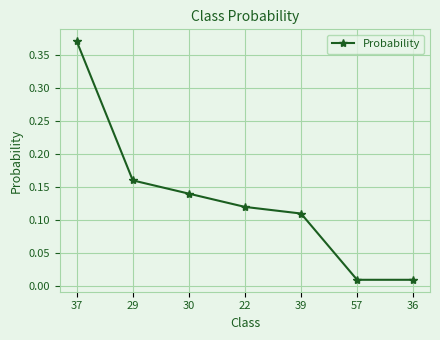

What position from the right is 30?

5